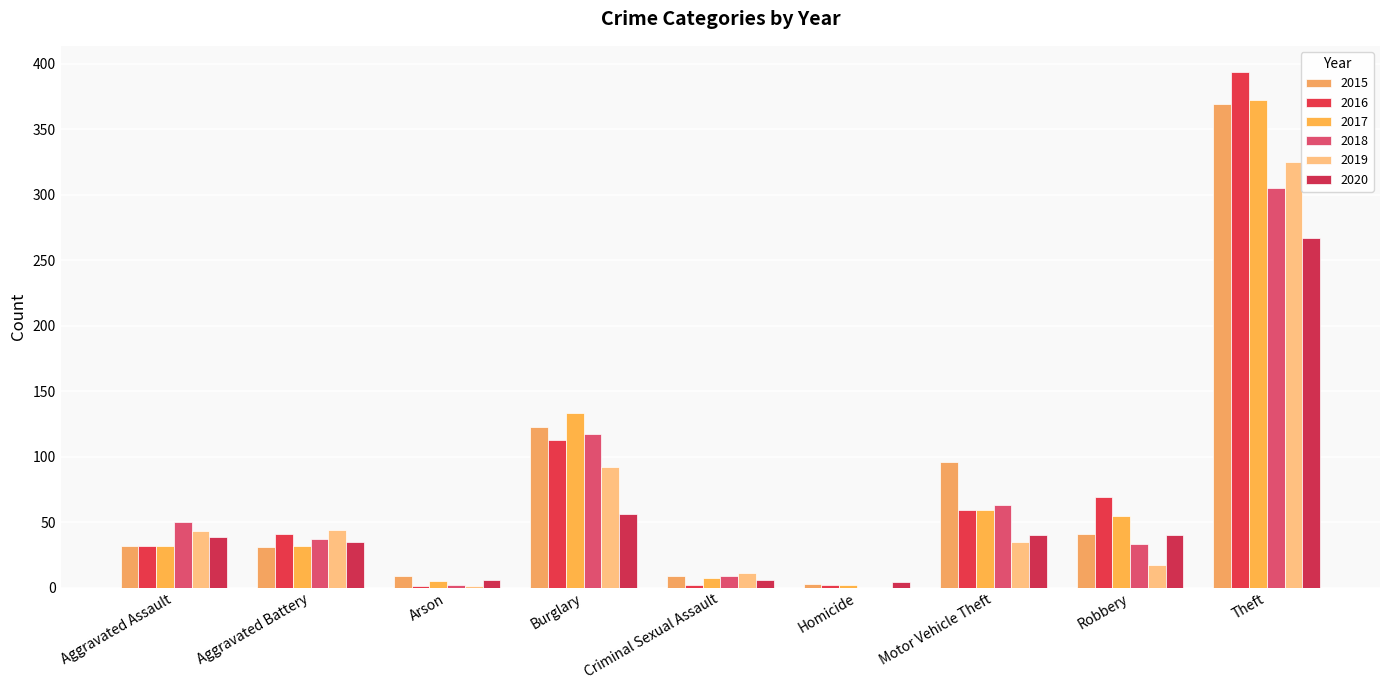

What is the average value of the 2019 series?

63